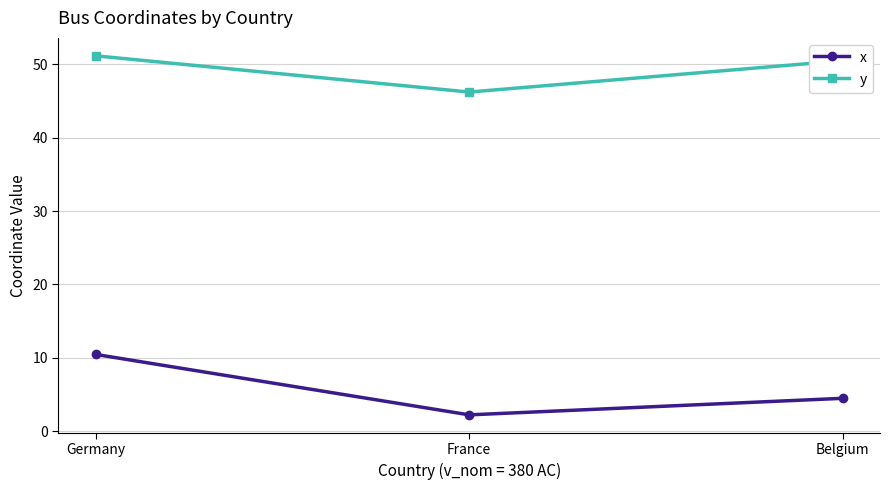

What is the difference between the maximum and minimum values in the x series?

8.2